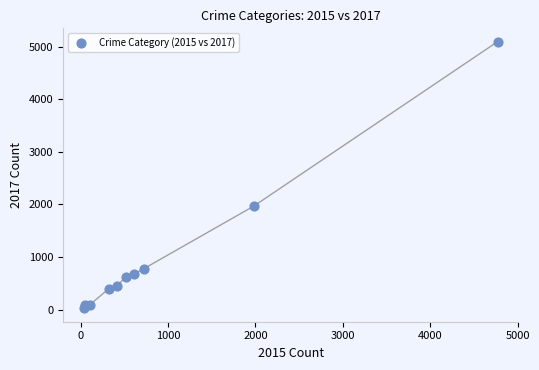

What Y value in the scatter plot is closest to 2559?

1968